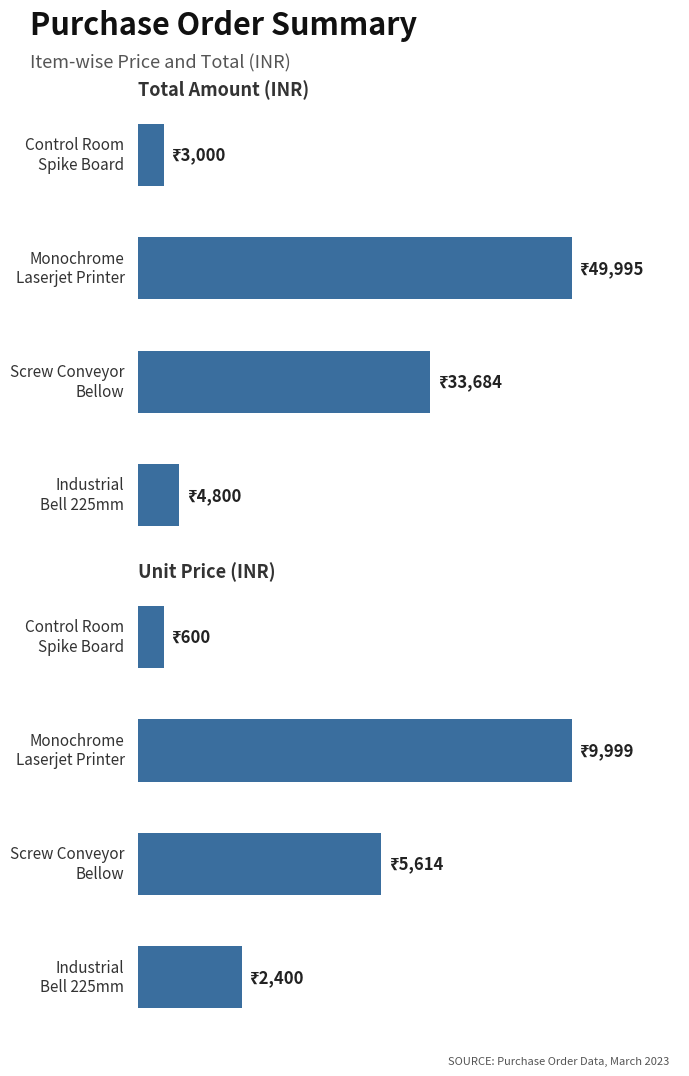

What is the total value across all series at Monochrome Laserjet Printer?

59994